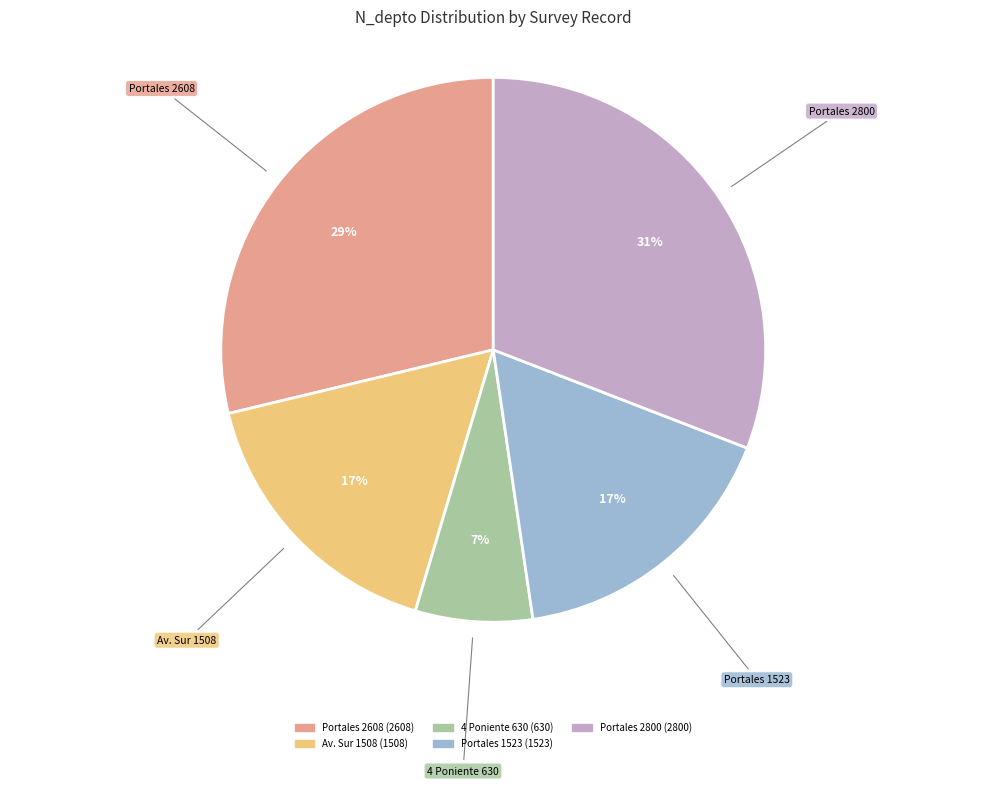

To the nearest percent, what is the difference between the largest and smallest slice percentages?

24%